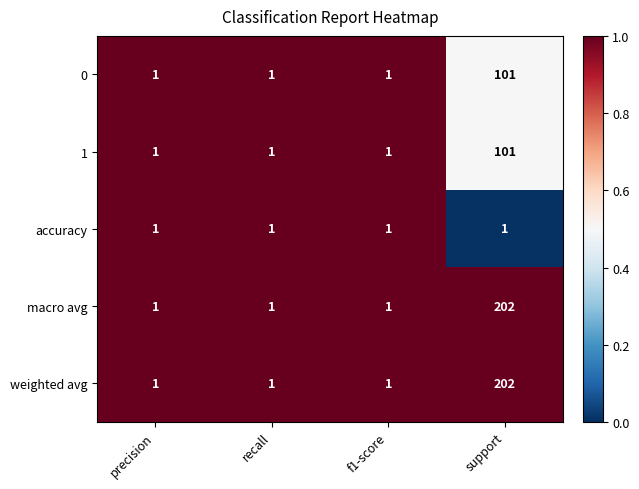

What is the total value across all series at f1-score?

5